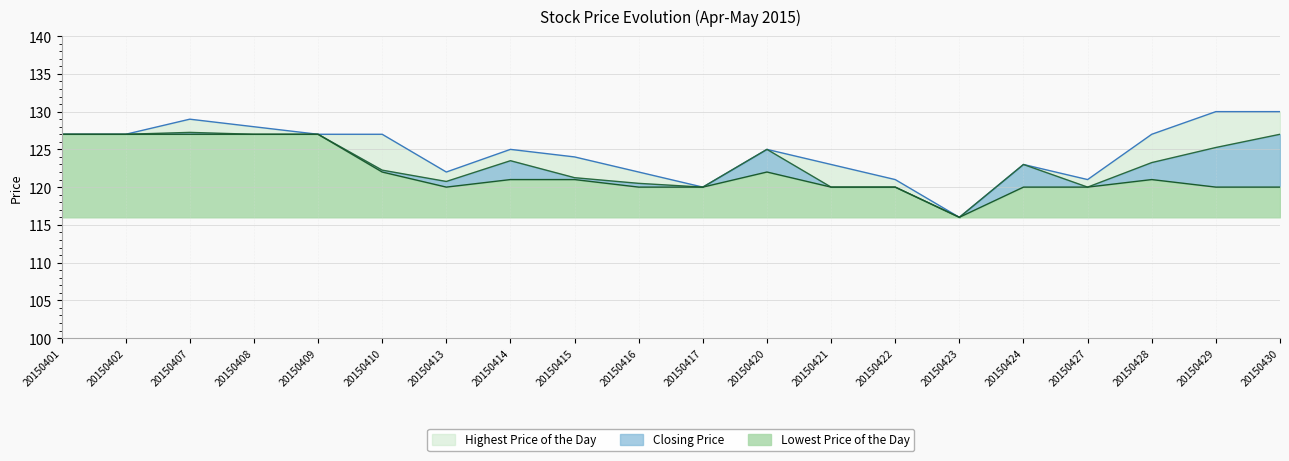

What is the total value across all series at 20150421?

363.0